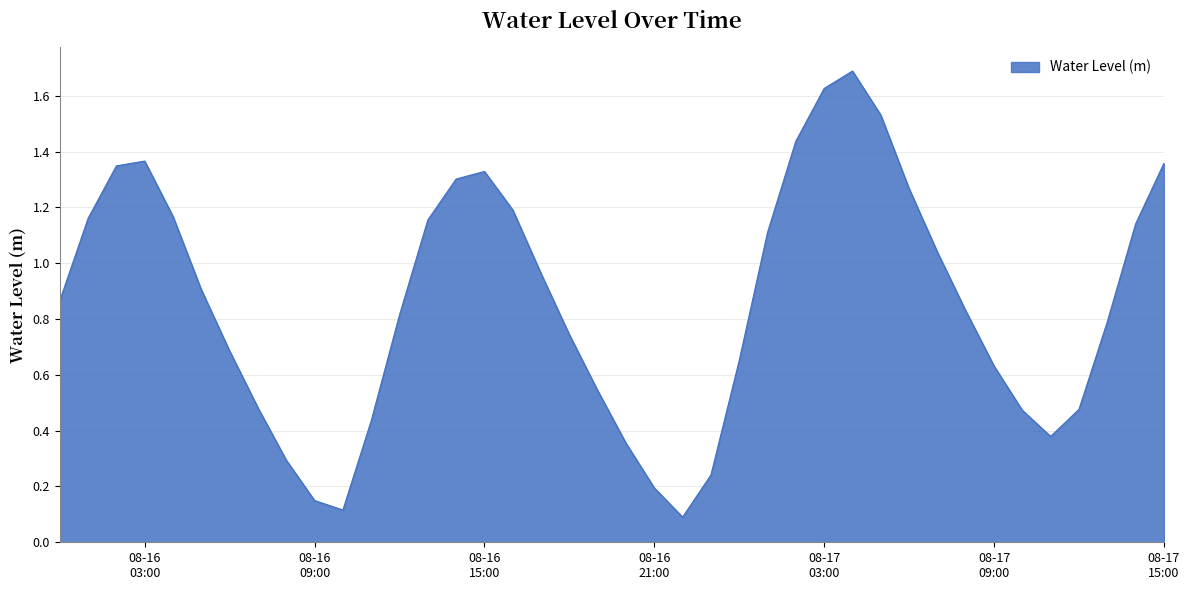

What is the greatest value displayed?

1.7